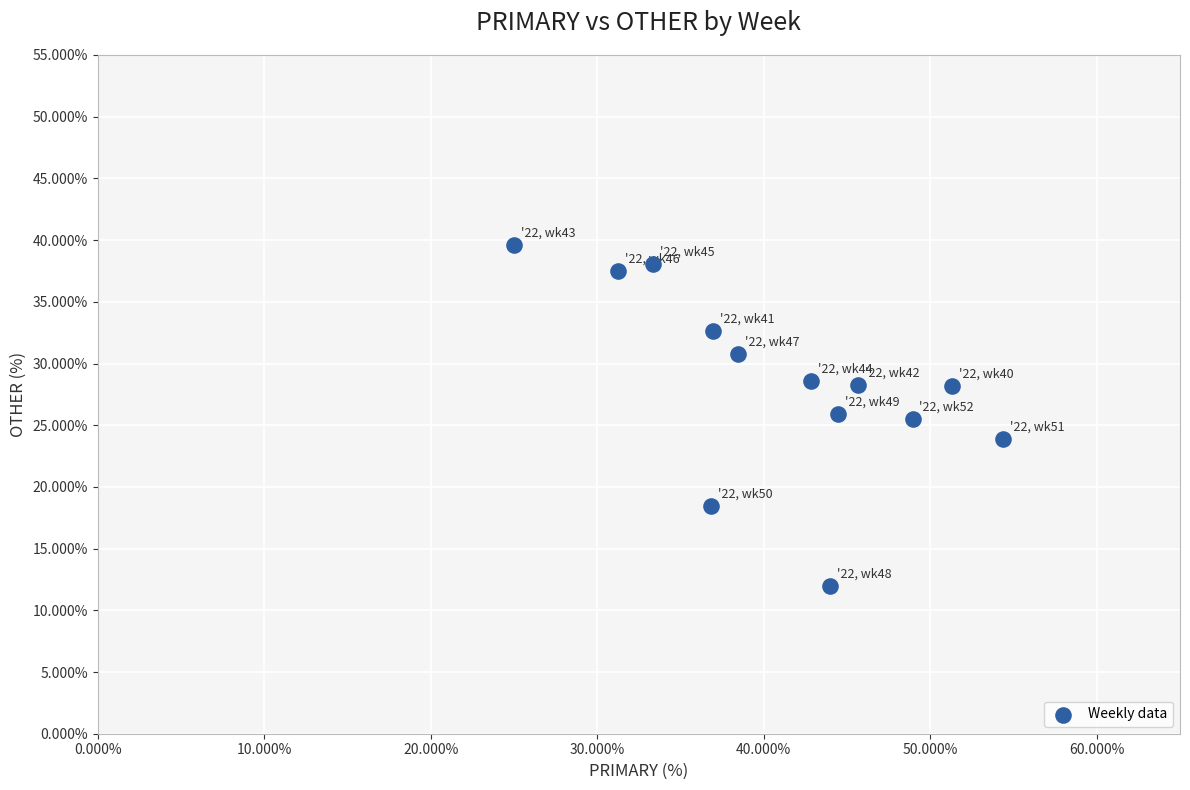

What is the range of X values (max minus min)?

29.3